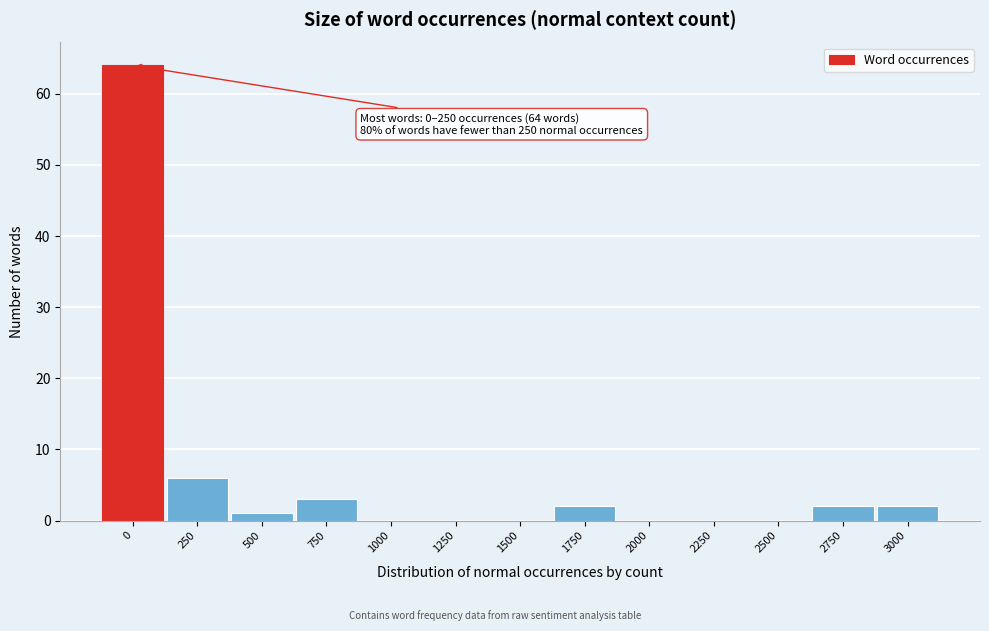

Reading left to right, list all the values displayed in this chart.

0=64	250=6	500=1	750=3	1000=0	1250=0	1500=0	1750=2	2000=0	2250=0	2500=0	2750=2	3000=2